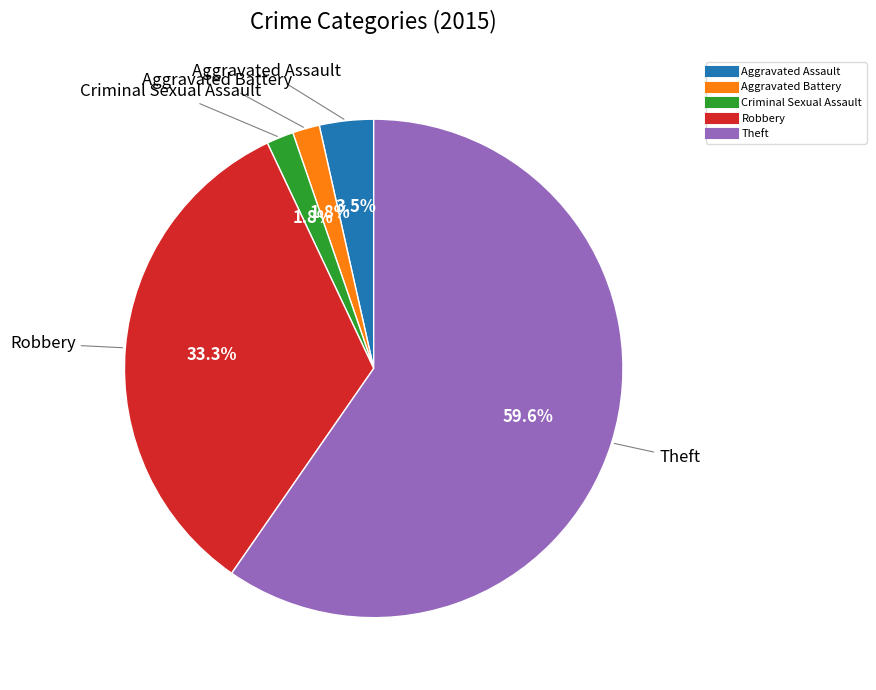

Which slice is the largest?

Theft